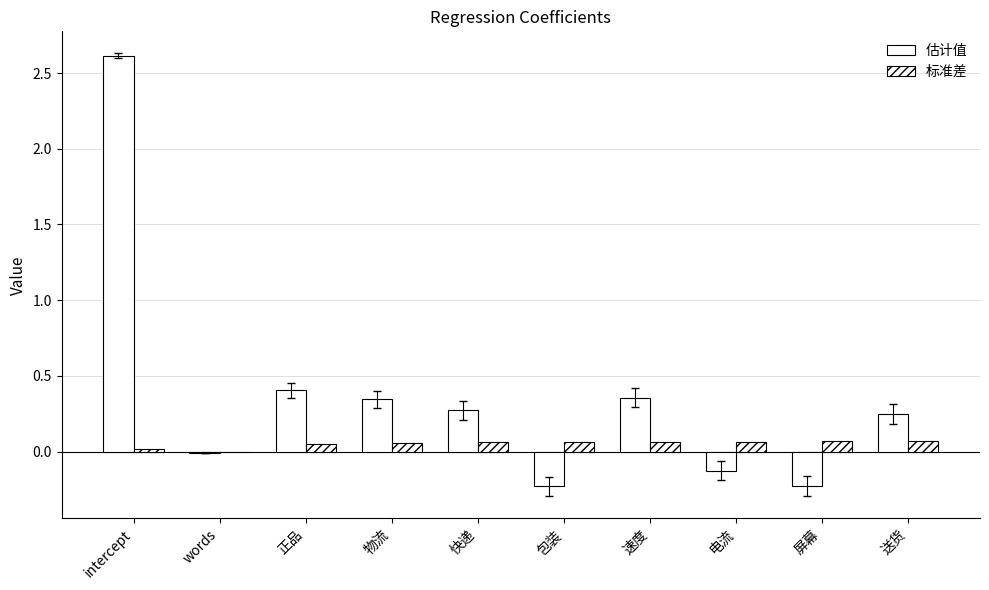

What value does the 标准差 series have at 速度?

0.1